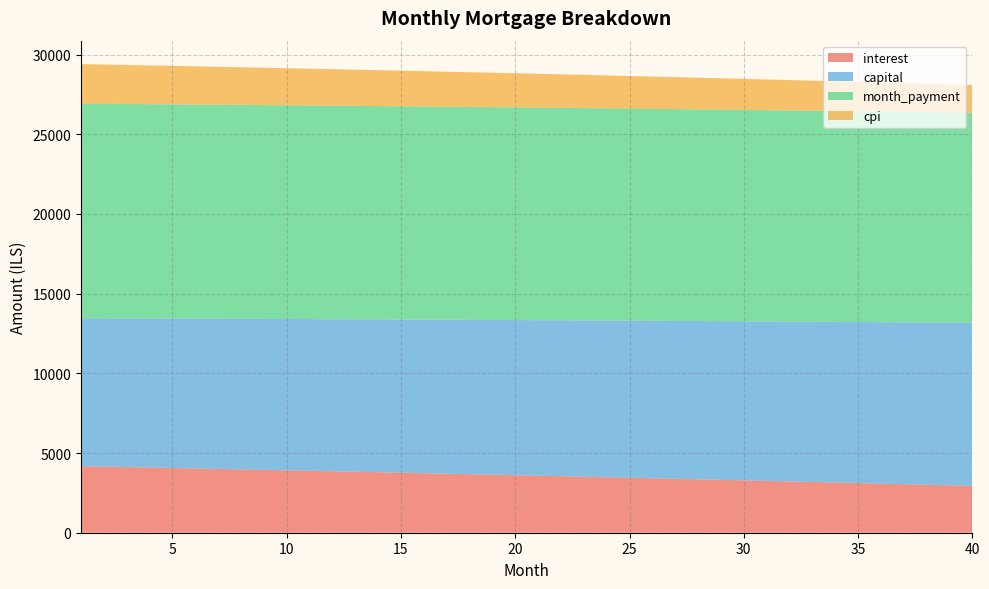

Reading right to left, list all the values displayed in this chart.

interest: 40=2941.6	39=2976.8	38=3011.8	37=3046.6	36=3081.2	35=3115.7	34=3149.9	33=3183.9	32=3217.8	31=3251.4	30=3284.9	29=3318.2	28=3351.3	27=3384.2	26=3416.9	25=3449.5	24=3481.8	23=3514.0	22=3546.0	21=3577.8	20=3609.5	19=3640.9	18=3672.2	17=3703.3	16=3734.2	15=3764.9	14=3795.5	13=3825.9	12=3856.1	11=3886.1	10=3916.0	9=3945.7	8=3975.2	7=4004.6	6=4033.7	5=4062.8	4=4091.6	3=4120.3	2=4148.8	1=4177.1
capital: 40=10231.8	39=10206.3	38=10180.8	37=10155.4	36=10130.1	35=10104.8	34=10079.6	33=10054.5	32=10029.4	31=10004.4	30=9979.5	29=9954.6	28=9929.8	27=9905.0	26=9880.3	25=9855.7	24=9831.1	23=9806.6	22=9782.1	21=9757.7	20=9733.4	19=9709.1	18=9684.9	17=9660.7	16=9636.7	15=9612.6	14=9588.7	13=9564.7	12=9540.9	11=9517.1	10=9493.4	9=9469.7	8=9446.1	7=9422.5	6=9399.0	5=9375.6	4=9352.2	3=9328.9	2=9305.6	1=9282.4
month_payment: 40=13173.4	39=13183.1	38=13192.6	37=13202.1	36=13211.3	35=13220.5	34=13229.5	33=13238.4	32=13247.2	31=13255.9	30=13264.4	29=13272.8	28=13281.1	27=13289.2	26=13297.2	25=13305.1	24=13312.9	23=13320.6	22=13328.1	21=13335.5	20=13342.8	19=13350.0	18=13357.1	17=13364.0	16=13370.9	15=13377.6	14=13384.2	13=13390.6	12=13397.0	11=13403.2	10=13409.4	9=13415.4	8=13421.3	7=13427.1	6=13432.8	5=13438.3	4=13443.8	3=13449.1	2=13454.4	1=13459.5
cpi: 40=1739.4	39=1760.6	38=1781.6	37=1802.6	36=1823.4	35=1844.1	34=1864.7	33=1885.2	32=1905.6	31=1925.9	30=1946.0	29=1966.0	28=1986.0	27=2005.8	26=2025.5	25=2045.0	24=2064.5	23=2083.9	22=2103.2	21=2122.3	20=2141.3	19=2160.3	18=2179.1	17=2197.8	16=2216.4	15=2234.9	14=2253.3	13=2271.6	12=2289.8	11=2307.9	10=2325.9	9=2343.7	8=2361.5	7=2379.2	6=2396.7	5=2414.2	4=2431.6	3=2448.8	2=2466.0	1=2483.0